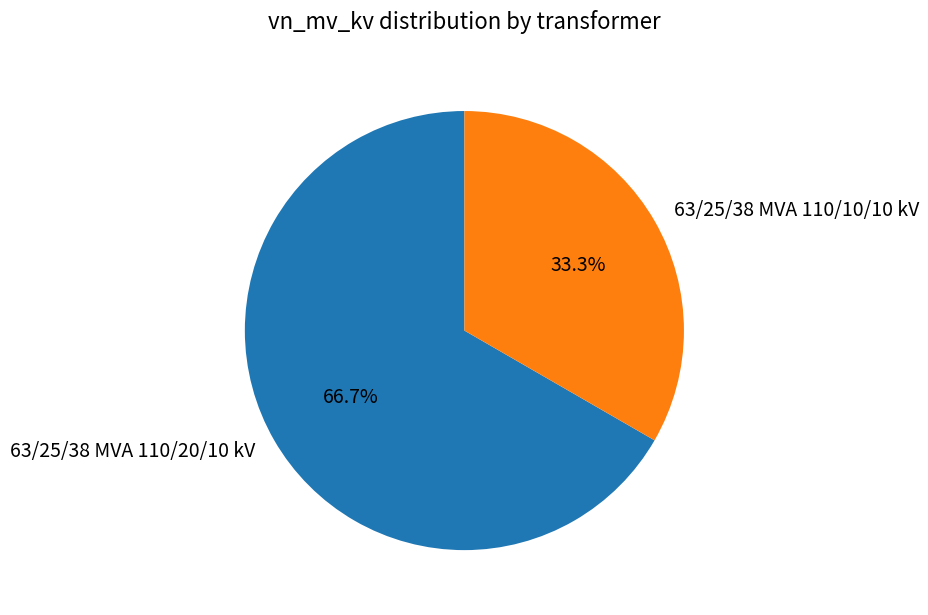

Is the sum of 63/25/38 MVA 110/20/10 kV and 63/25/38 MVA 110/10/10 kV greater than half?

Yes